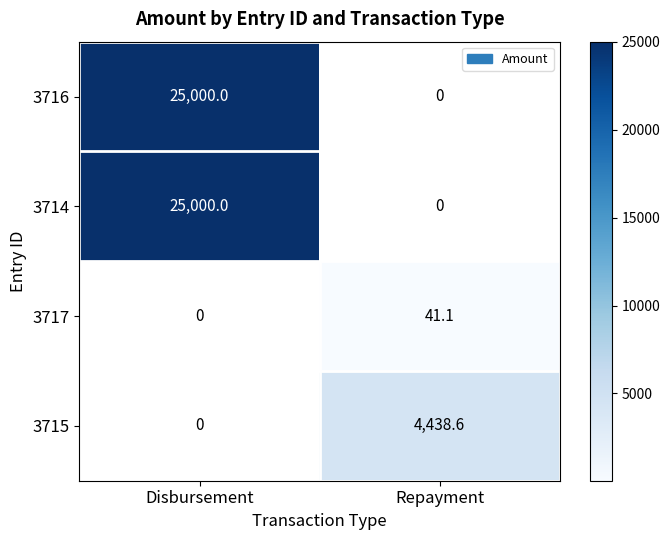

True or false: 3716 has a value of 25000.0 at Disbursement.

True